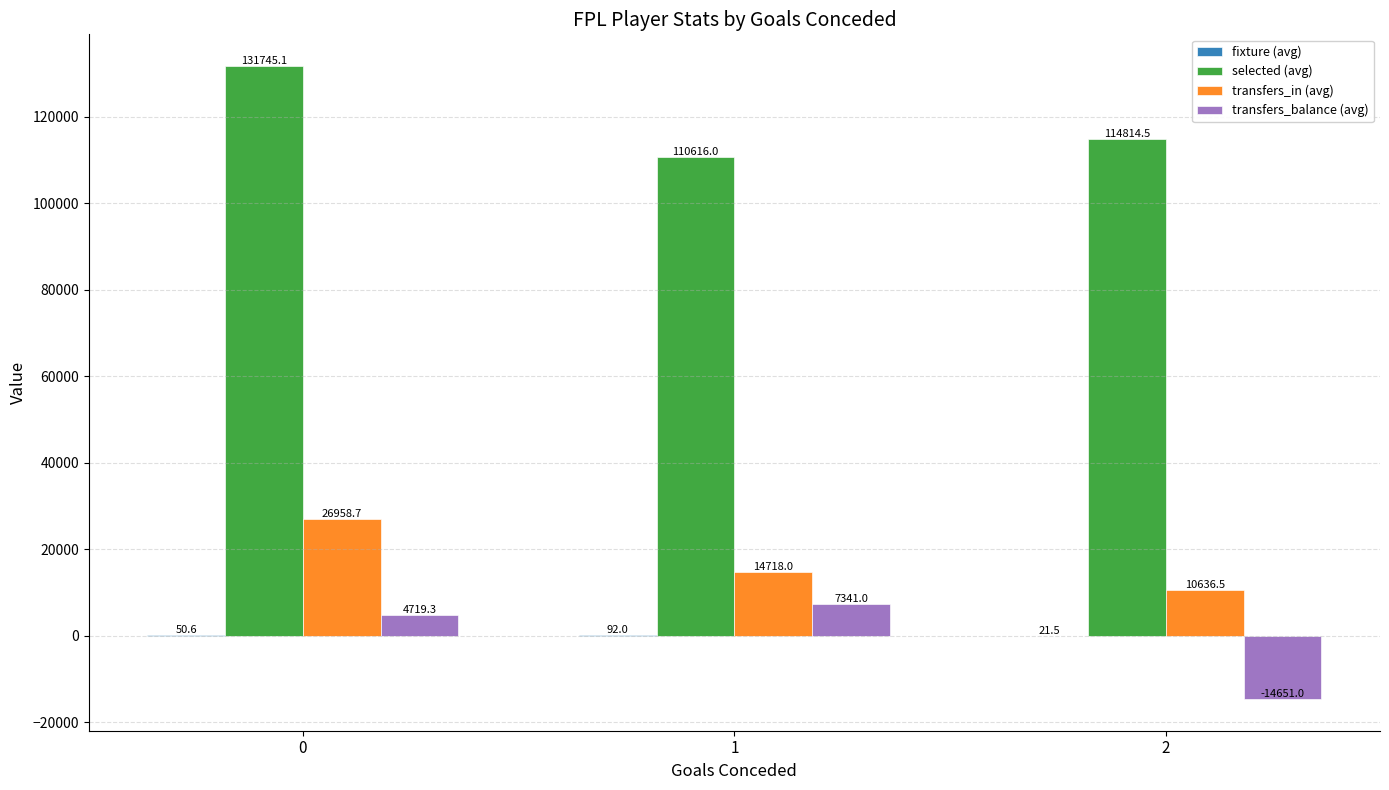

What value does the transfers_in (avg) series have at 1?

14718.0